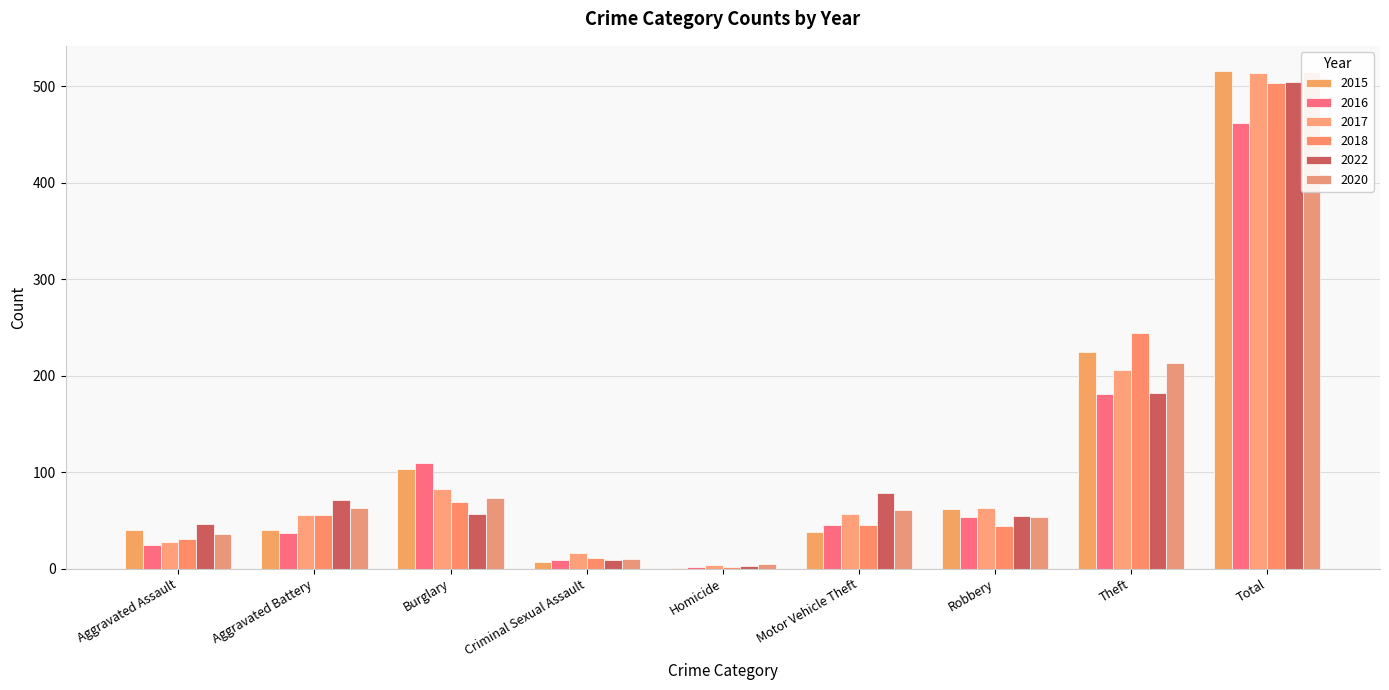

Is it true that 2020 equals 124 at Theft?

False